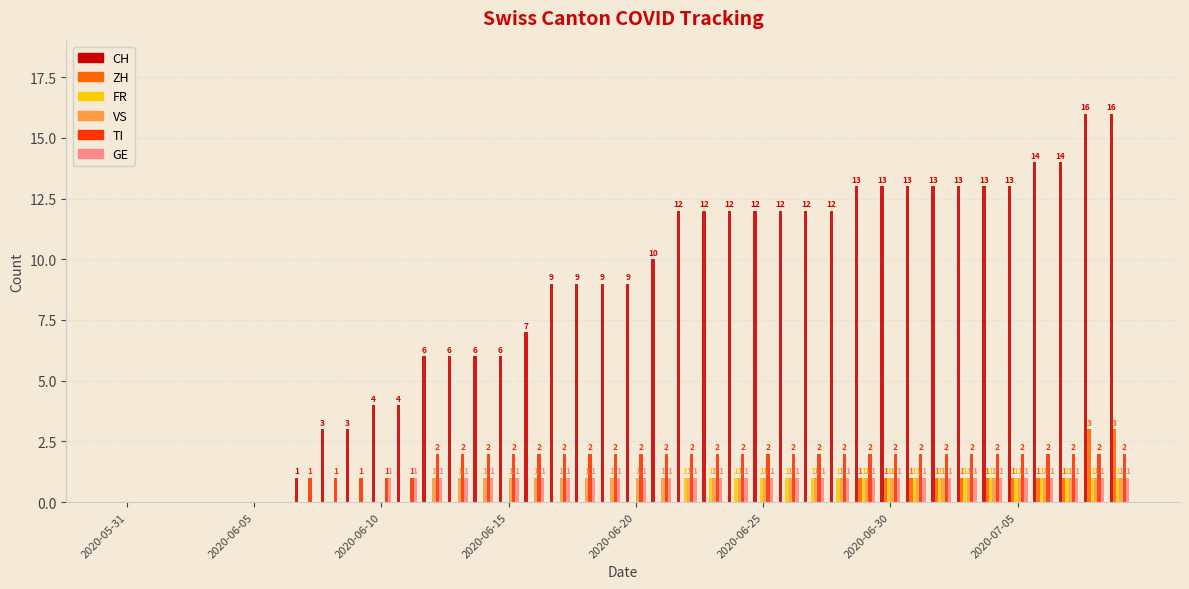

Count the number of categories in the chart.

40